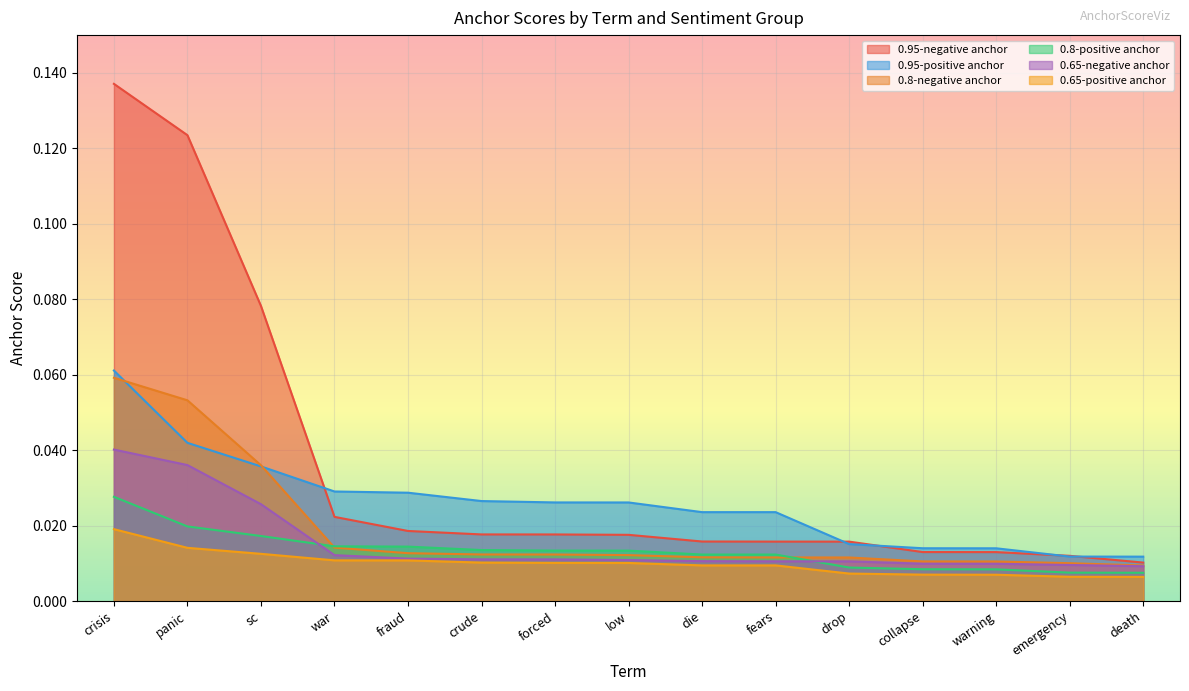

What is the total value across all series at sc?

0.2